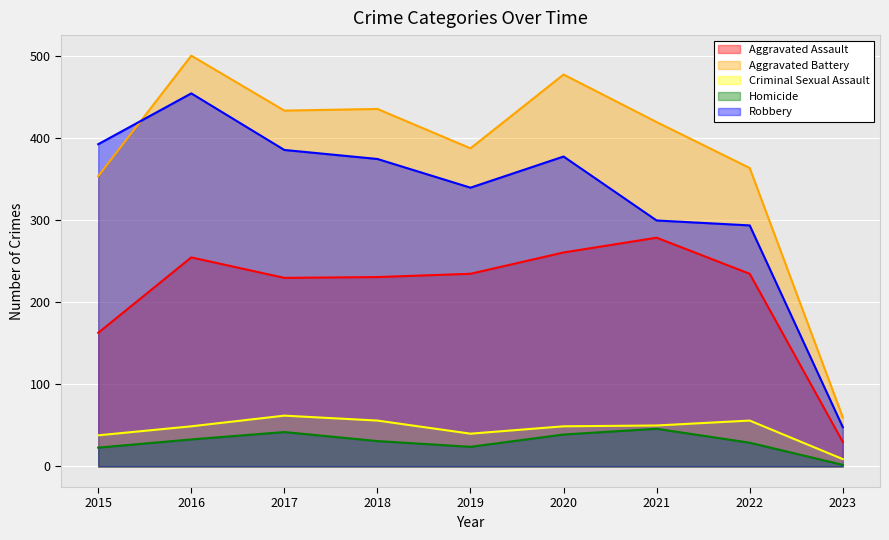

What is the sum of all Criminal Sexual Assault values?

409